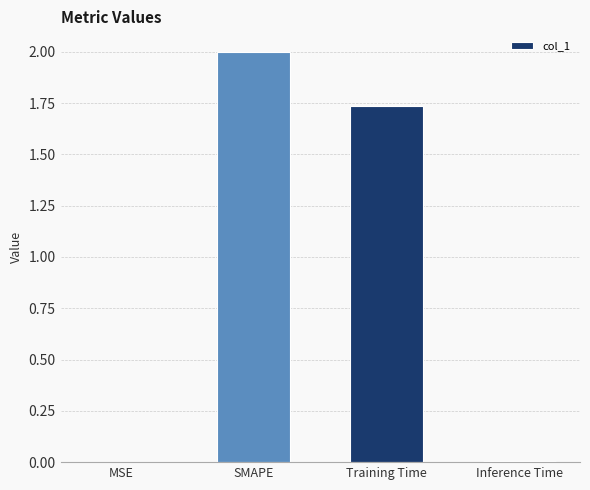

The chart shows a value of 2.0 at SMAPE. True or false?

True